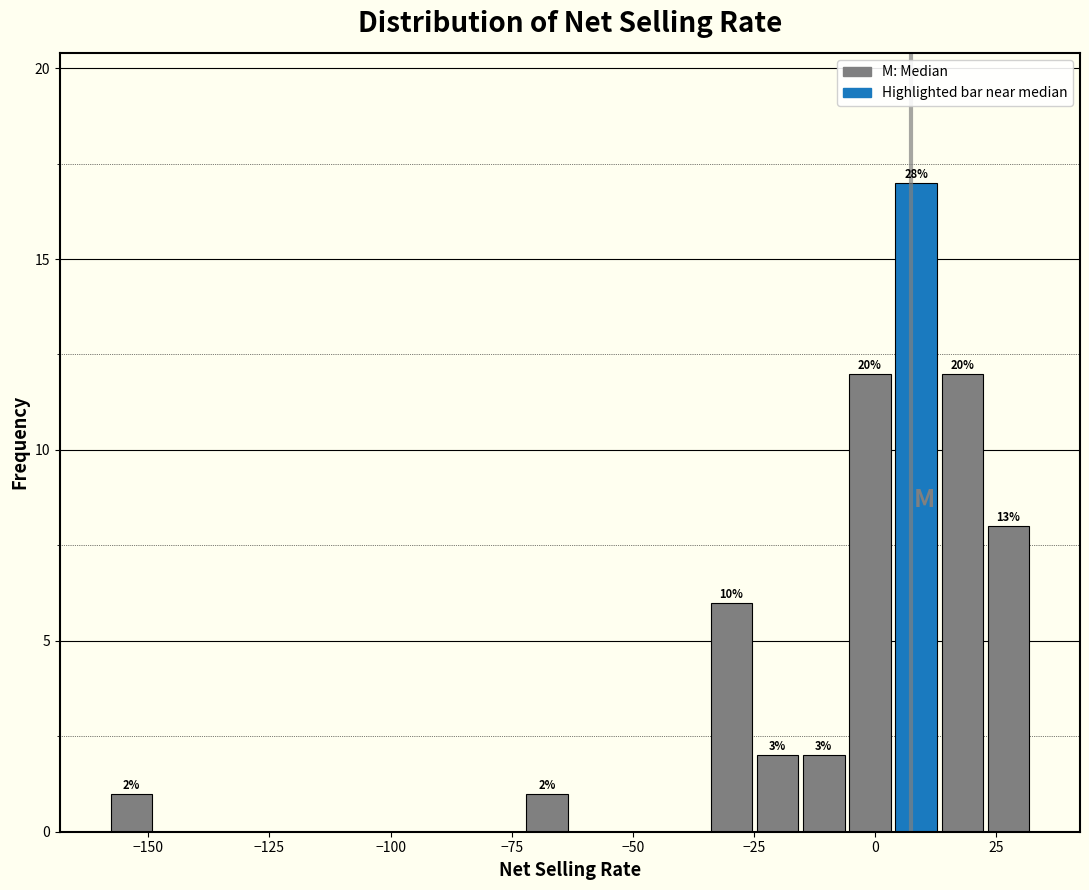

Around what value on the x-axis is the tallest bar? Give the approximate position of its centre, as read against the axis.

10